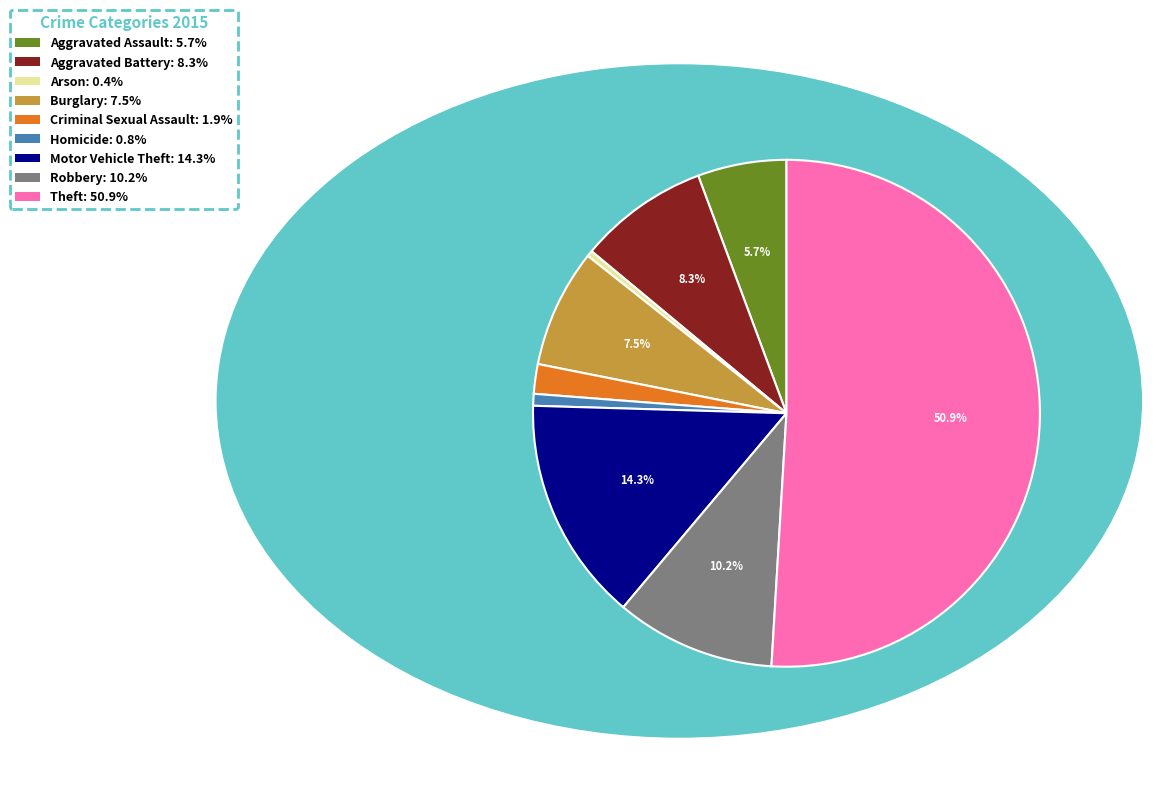

Is it true that Aggravated Assault is 1% of the pie?

False